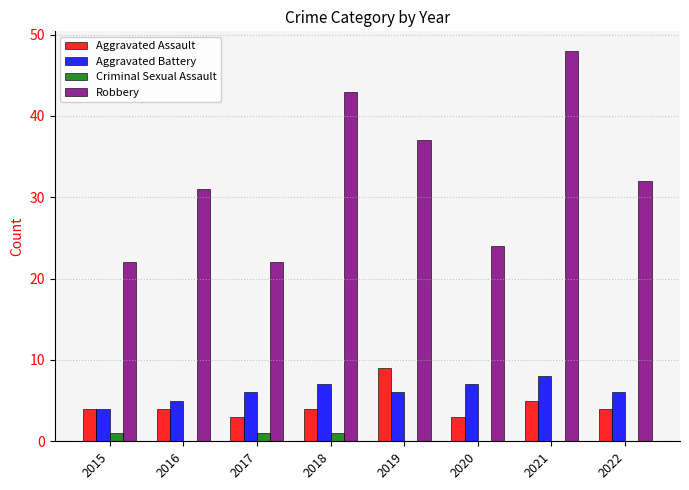

Which category has the highest value across all series?

2021